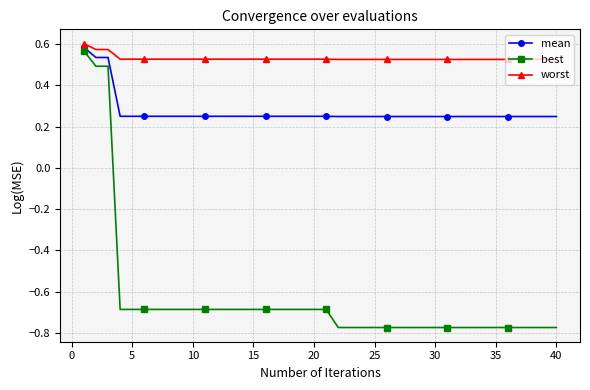

Which series has the widest spread of values?

best